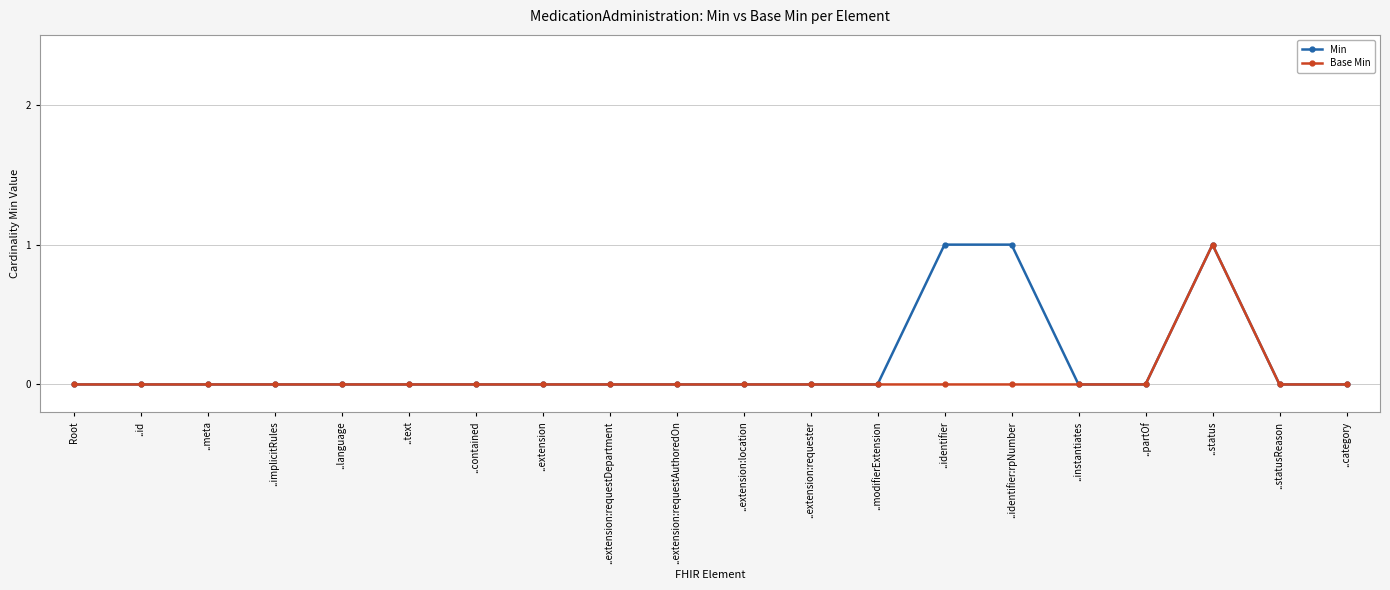

The Base Min series shows 0 at ..category. True or false?

True